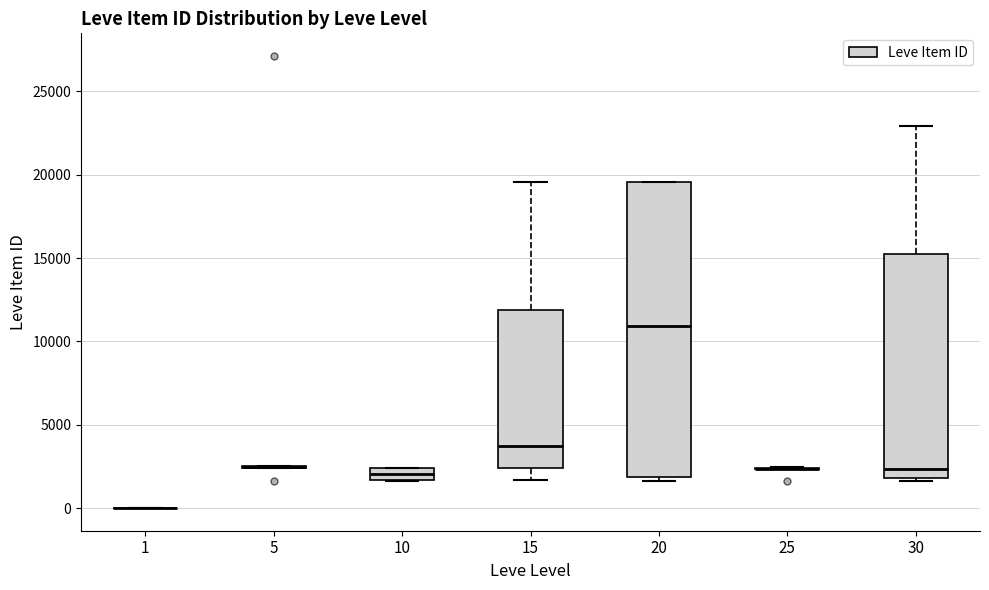

Where does the upper whisker of the box at x = 30 end on the y-axis? The values are not printed on the chart, so give them approximately, as read against the axis.

23000